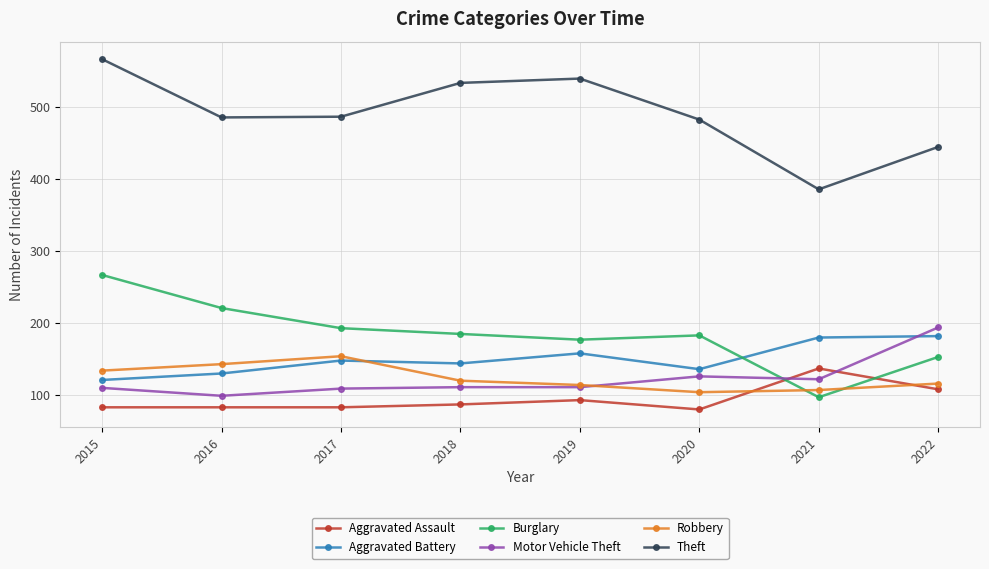

What is the value of the Burglary point at the 3rd from the left?

193